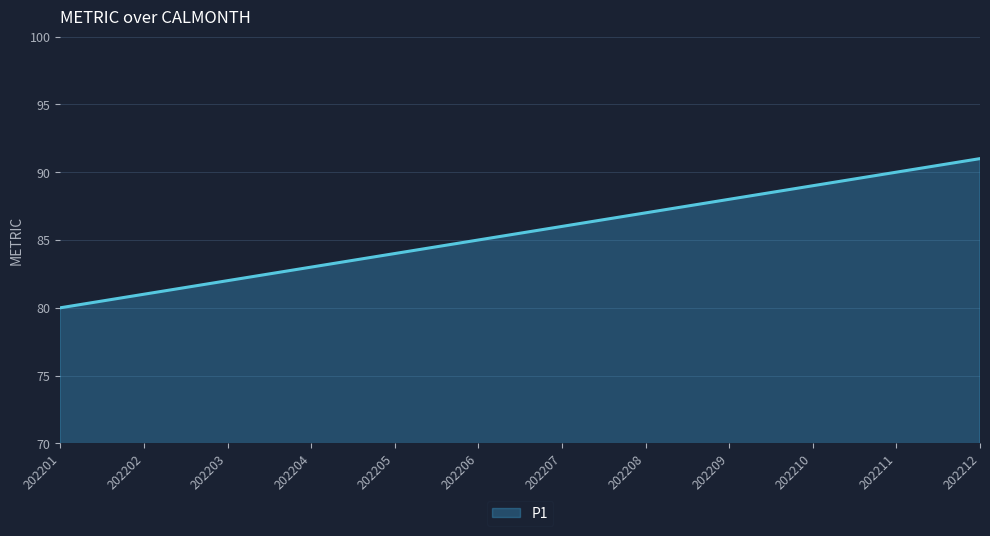

What is the average value?

86